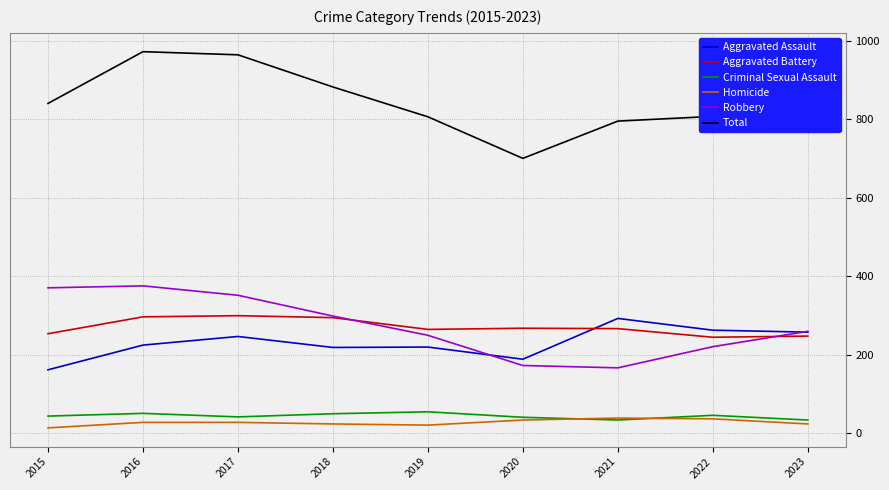

True or false: Criminal Sexual Assault and Total intersect in this chart.

False